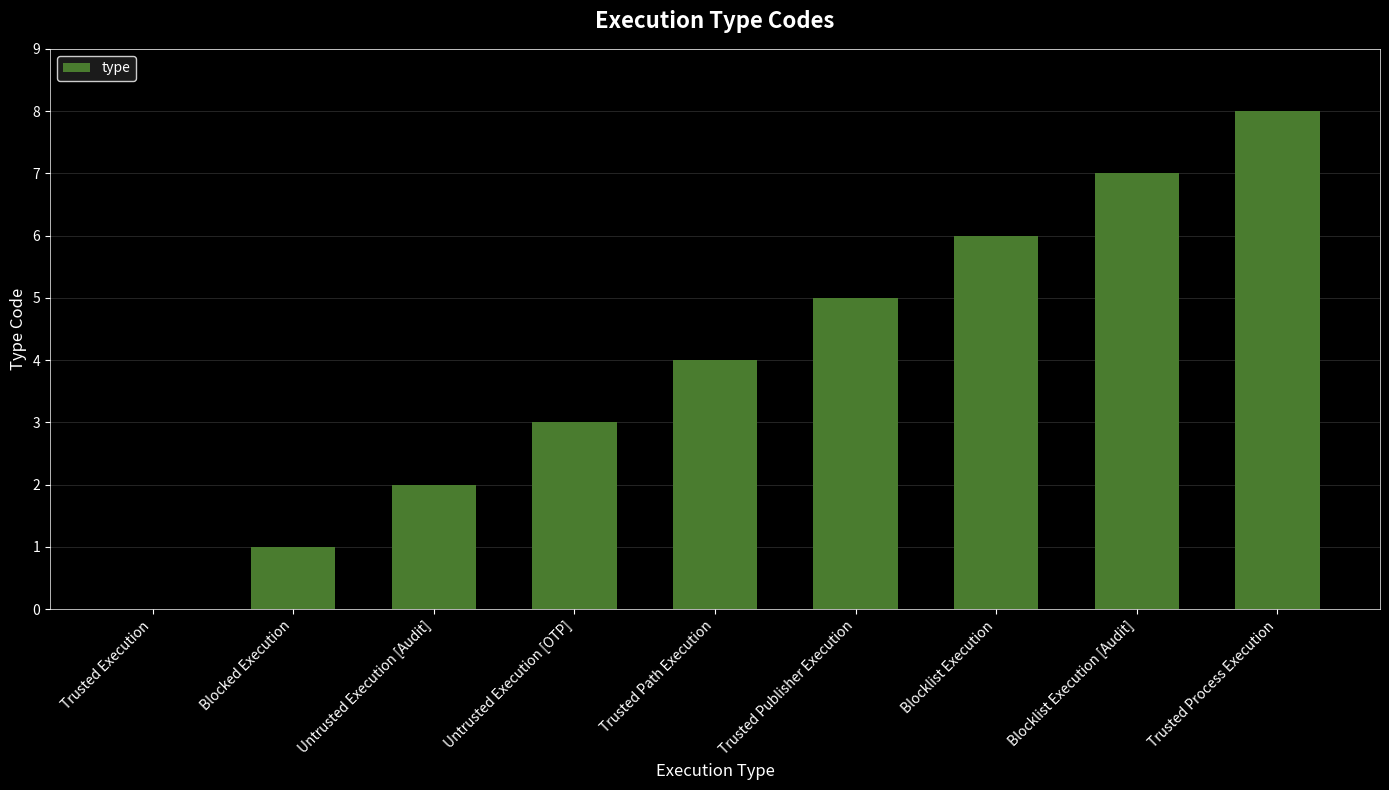

How many data points does each series have?

9